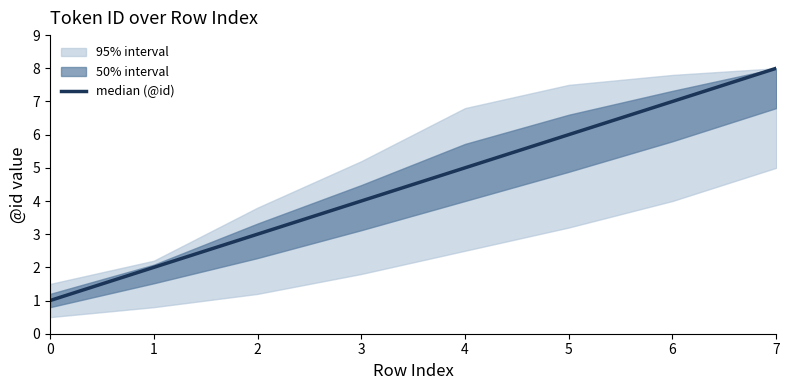

How many data points are above 5?

3